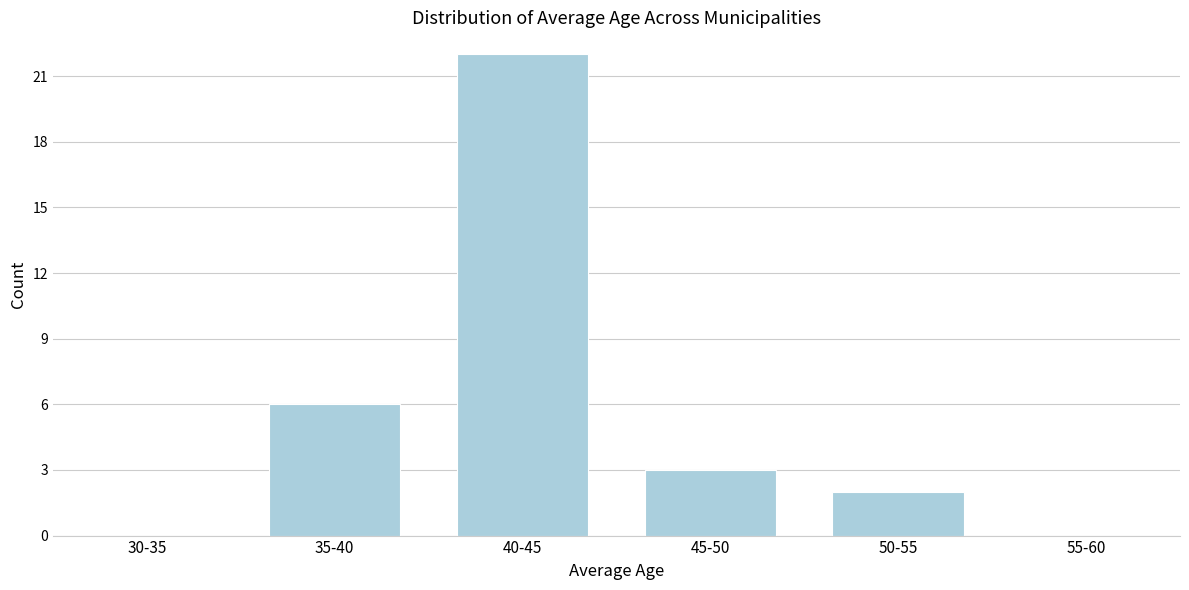

Reading left to right, what are all the values shown in this chart?

30-35=0	35-40=6	40-45=22	45-50=3	50-55=2	55-60=0